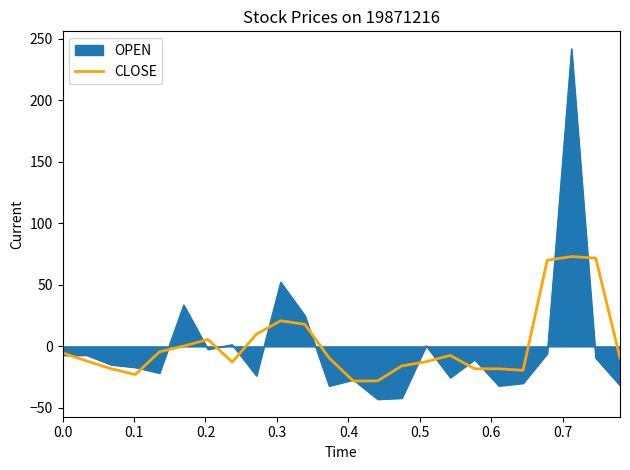

What is the maximum value shown in the chart?

241.9